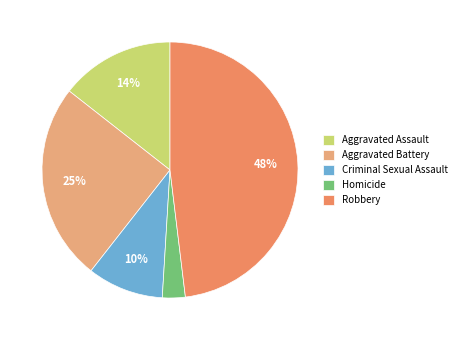

To the nearest percent, what is the average slice percentage?

20%